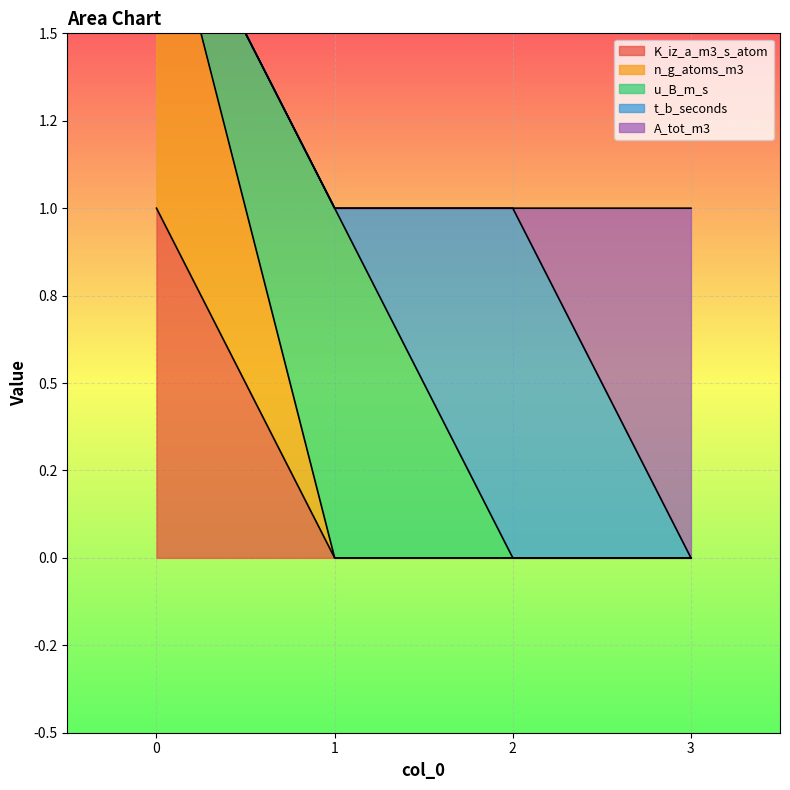

How many data points does each series have?

4